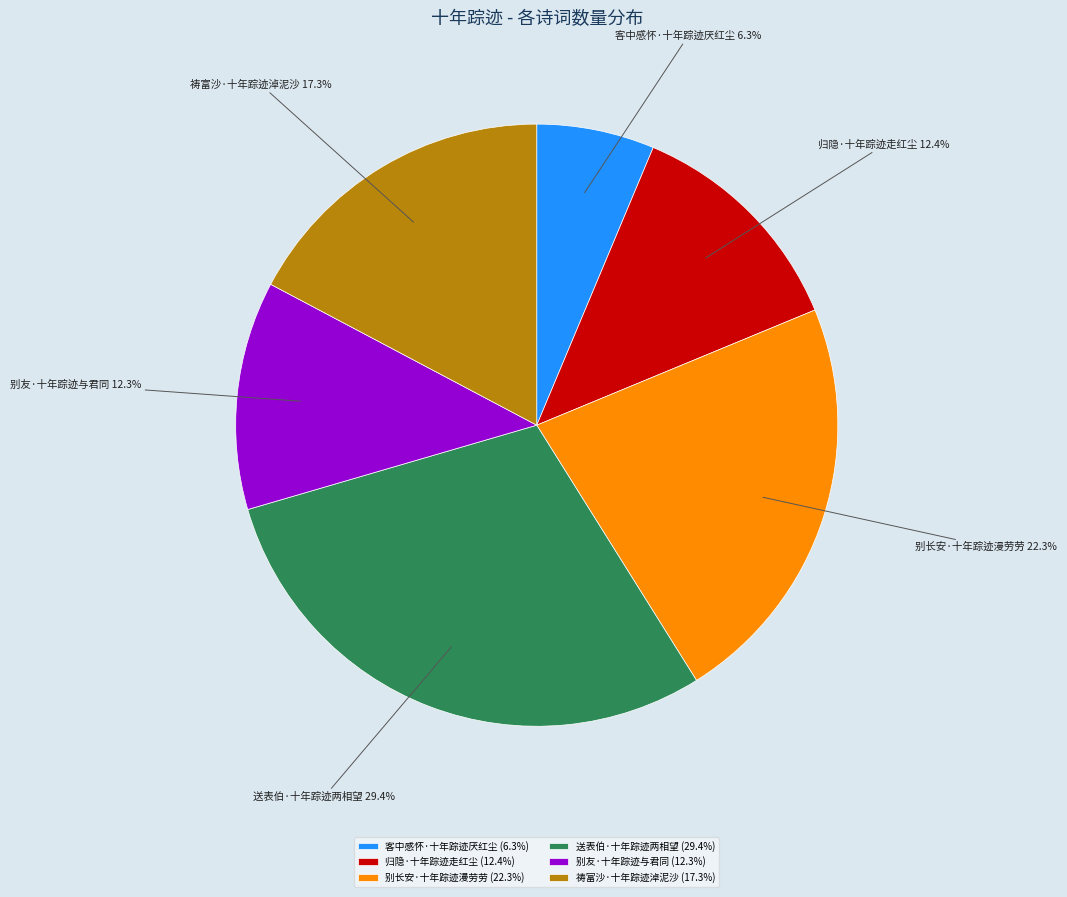

Is it true that 祷富沙·十年踪迹淖泥沙 is 28% of the pie?

False